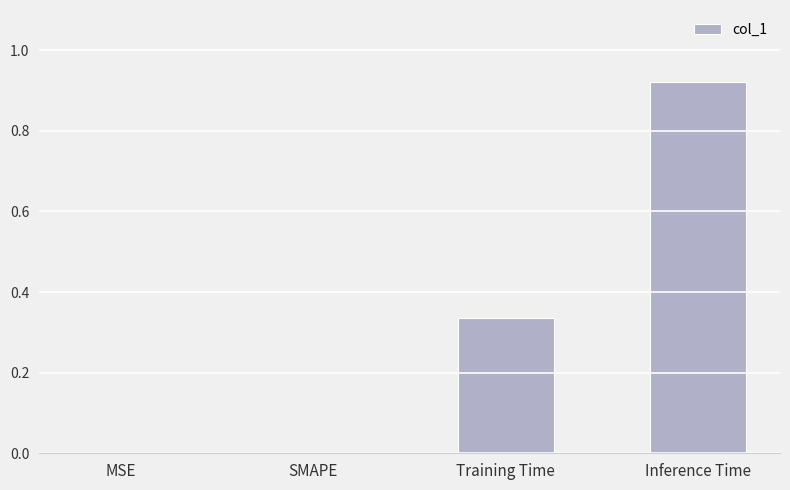

The chart shows a value of 0.0 at SMAPE. True or false?

True